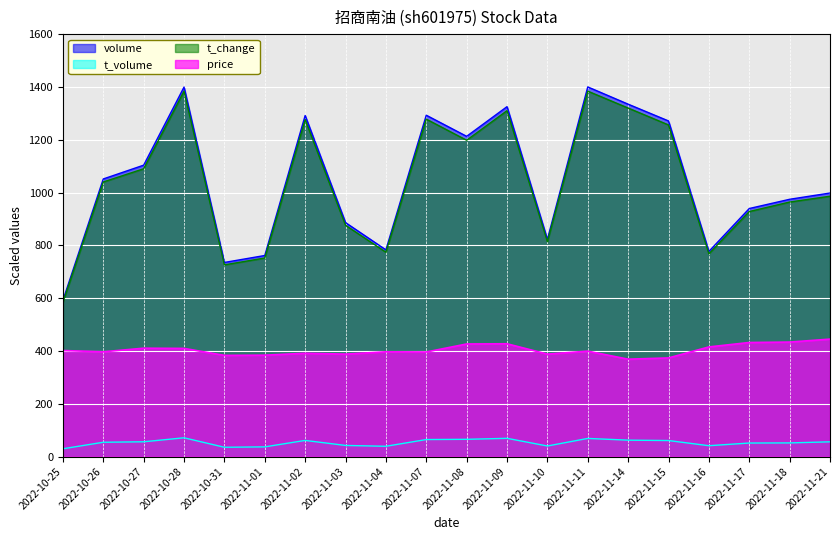

Is it true that t_volume equals 80.0 at 2022-11-21?

False